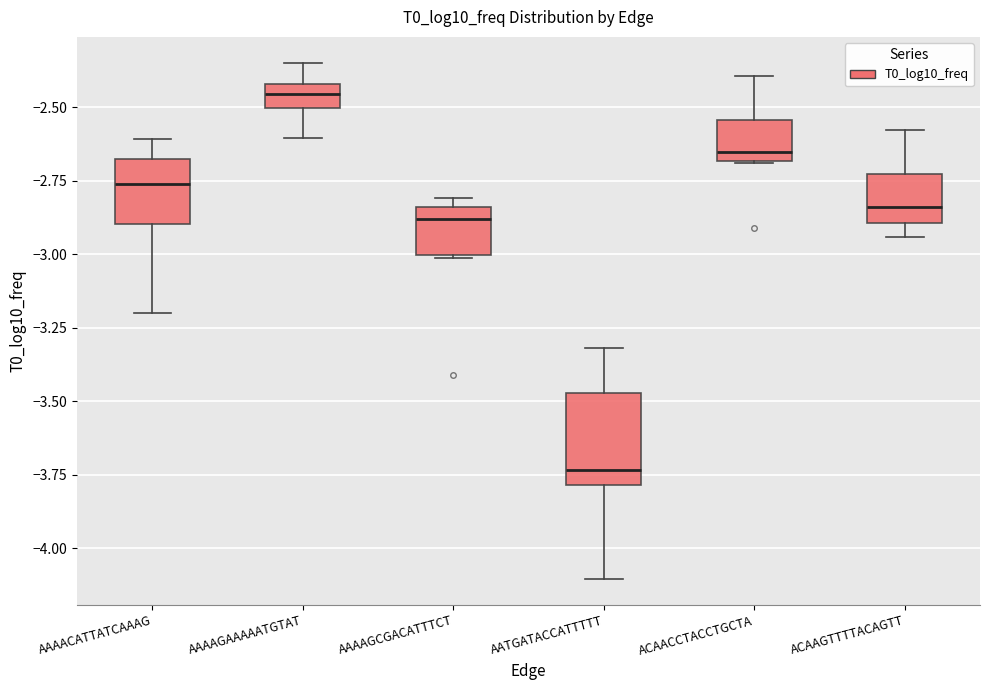

Comparing the boxes themselves (not the whiskers), which one is the tallest?

AATGATACCATTTTT